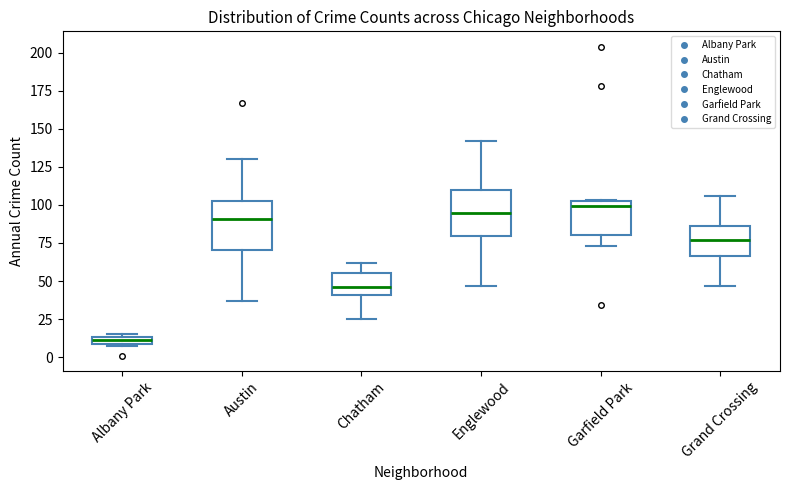

Where is the lower edge of the box for Grand Crossing on the y-axis? The values are not printed on the chart, so give them approximately, as read against the axis.

65